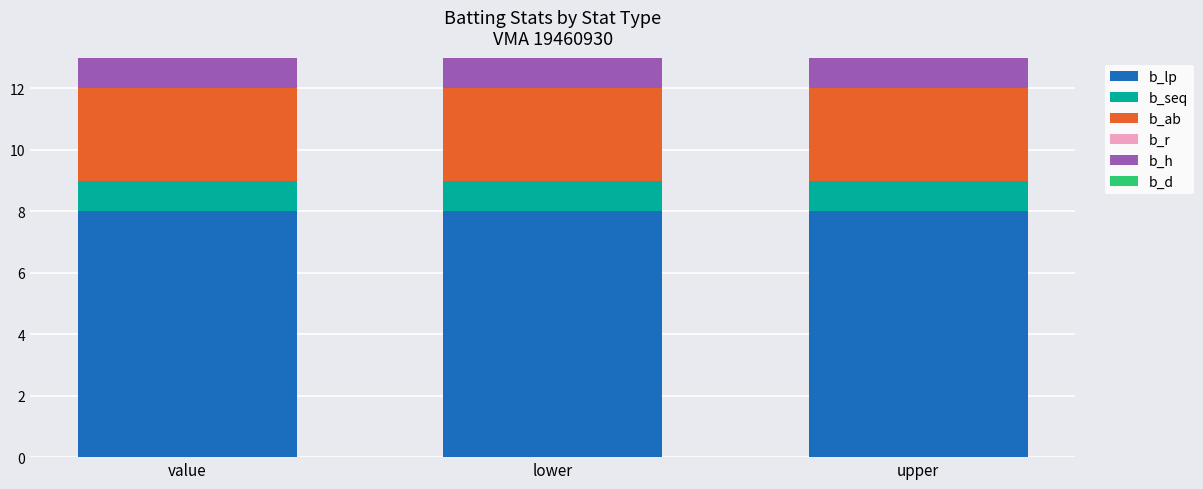

What is the approximate value of b_lp at upper?

8